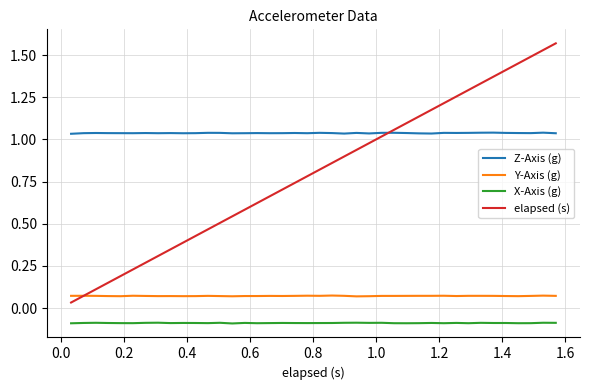

True or false: Z-Axis (g) and Y-Axis (g) intersect in this chart.

False